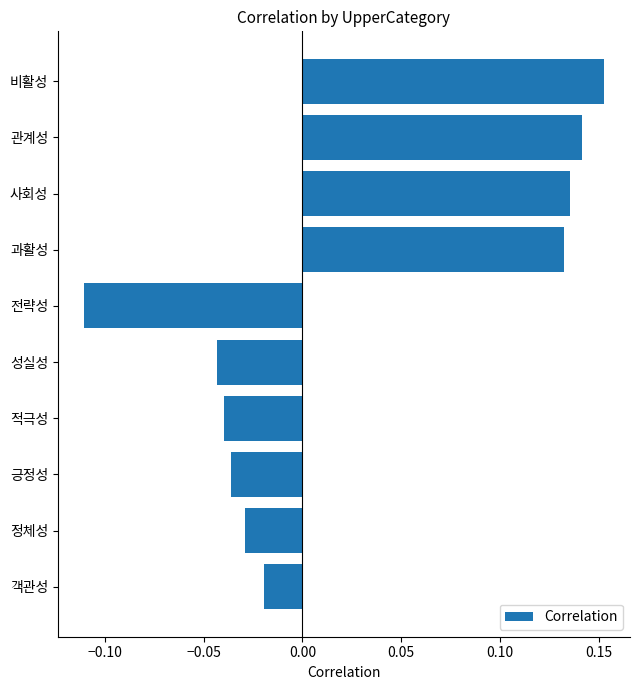

What is the sum of all values?

0.3